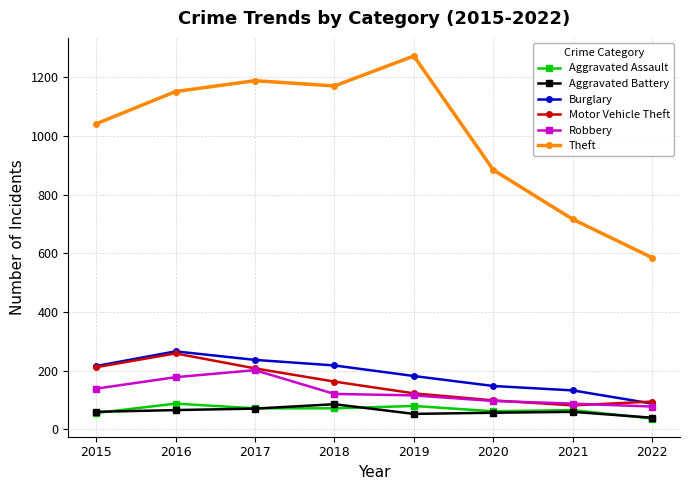

Where is Robbery nearest to the value 140?

2015